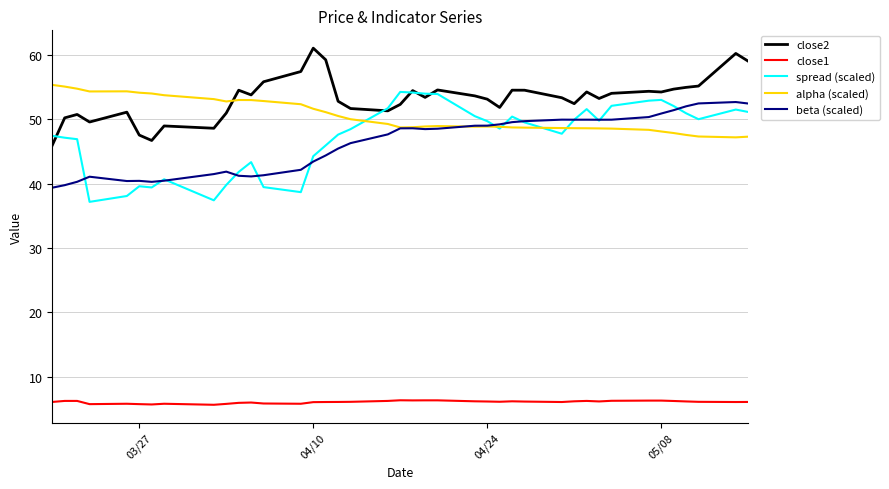

Which series has the largest total across all categories?

close2